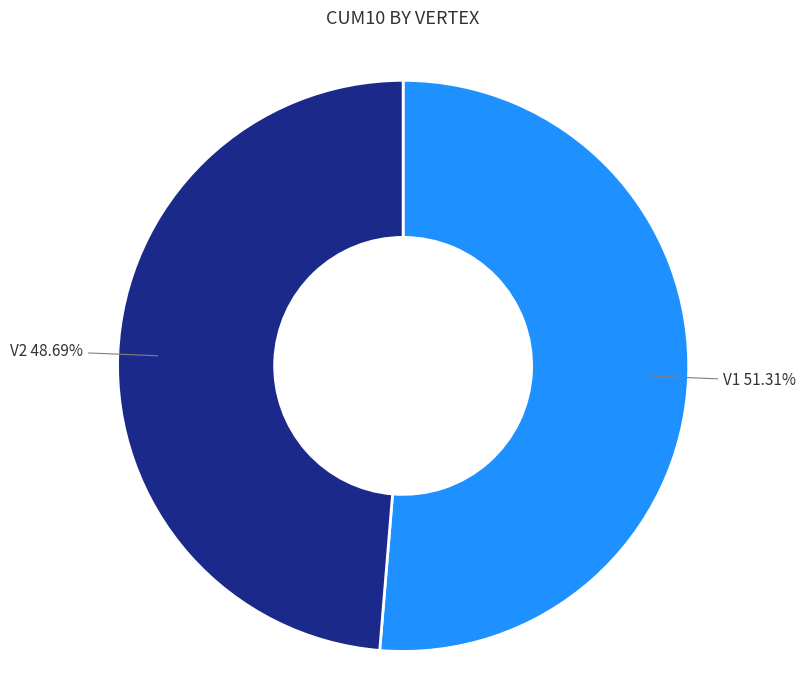

Is there a majority slice in this chart?

Yes